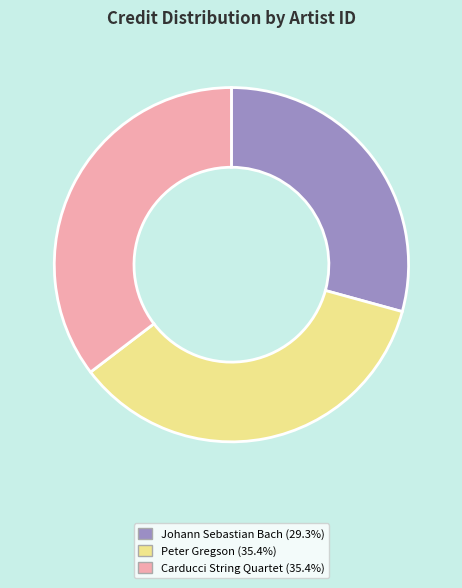

Does any single category account for the majority?

No